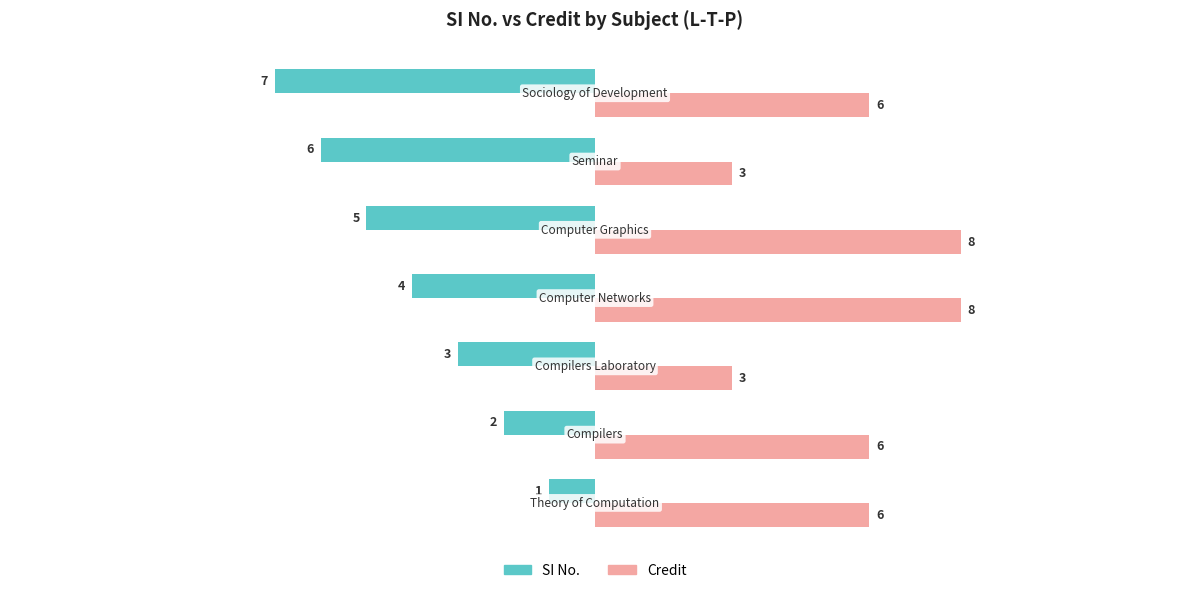

What is the maximum value shown in the chart?

8